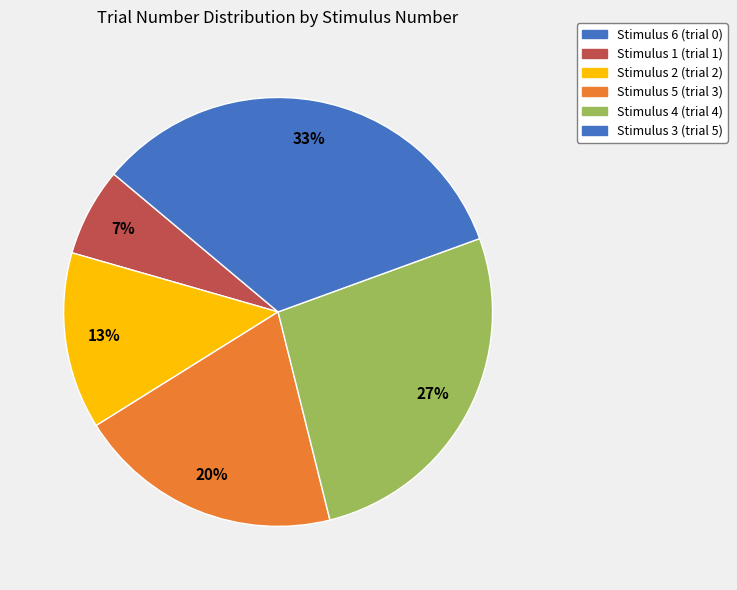

How many slices are in this pie chart?

6